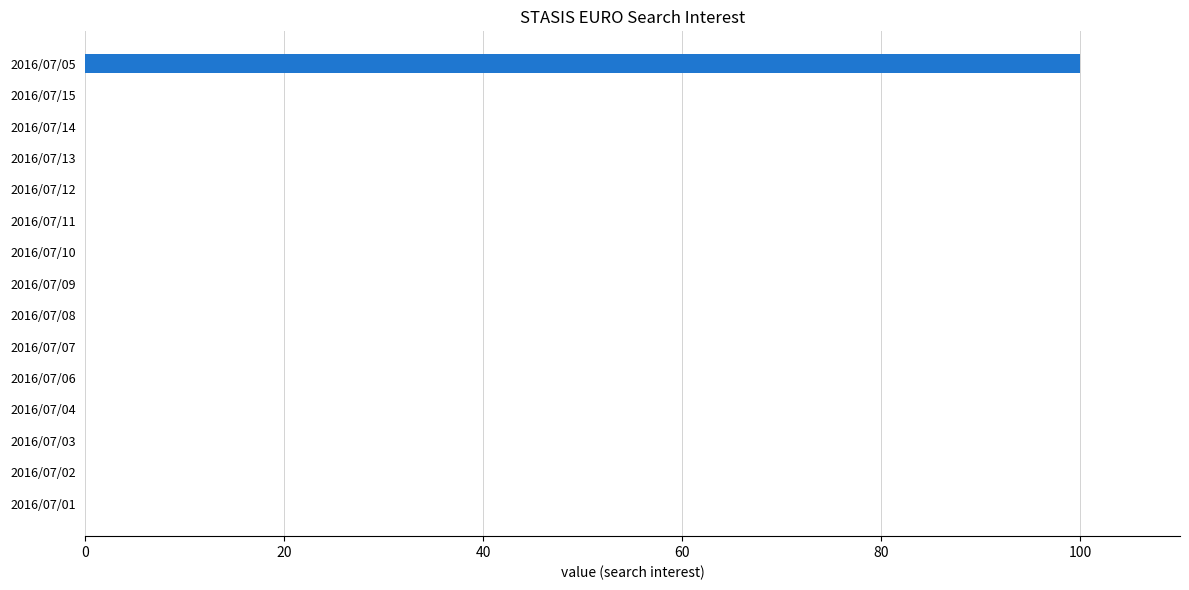

At which category does the chart reach its peak across all series?

2016/07/05